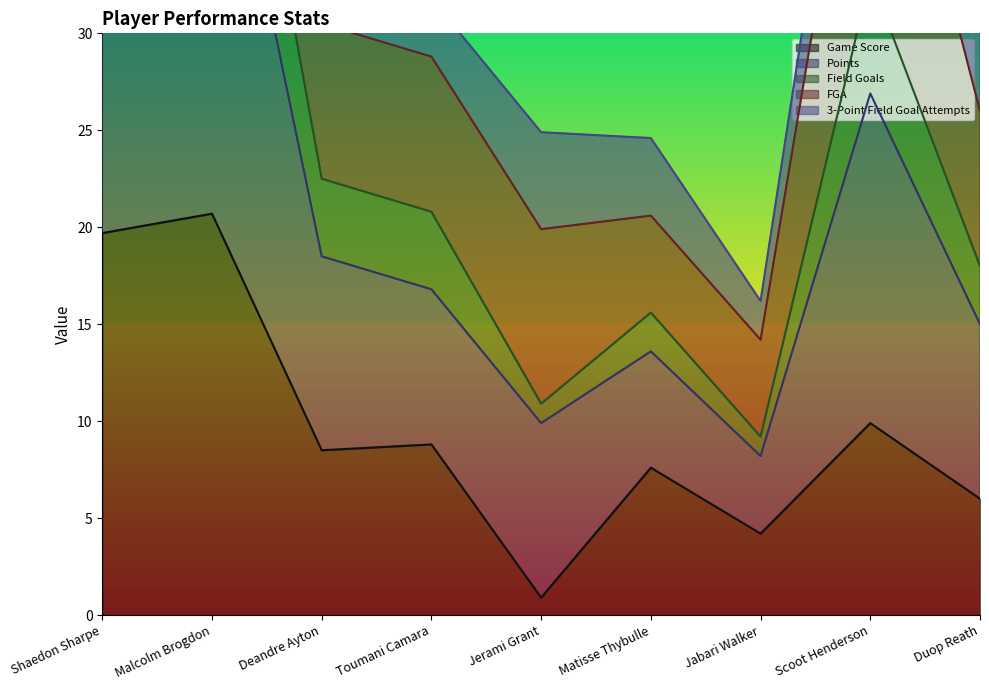

How many interior local peaks does the Field Goals series have?

2